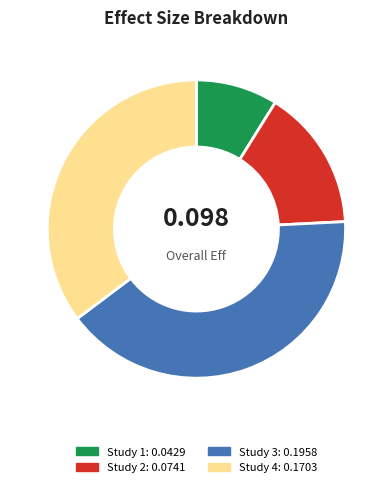

Count the number of slices in the pie.

4